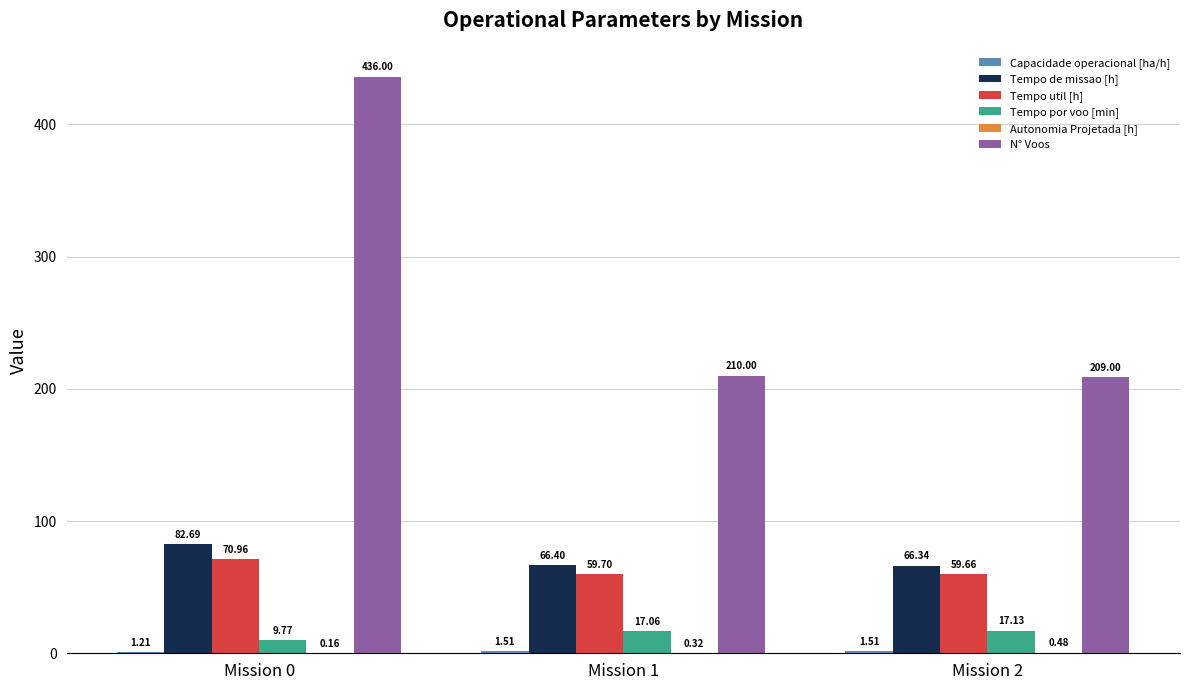

What is the sum of all Tempo de missao [h] values?

215.4